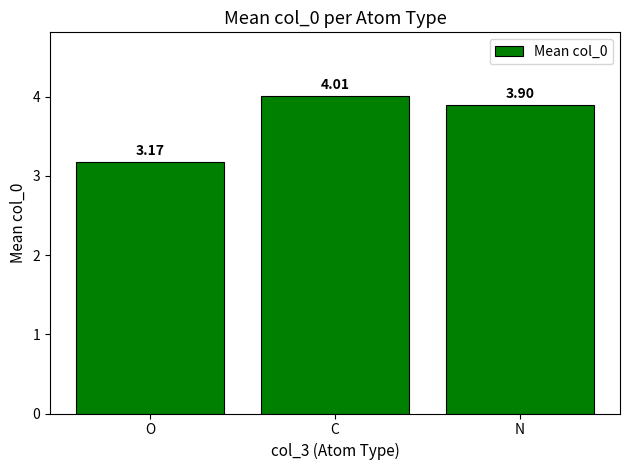

Which category has the highest value across all series?

C